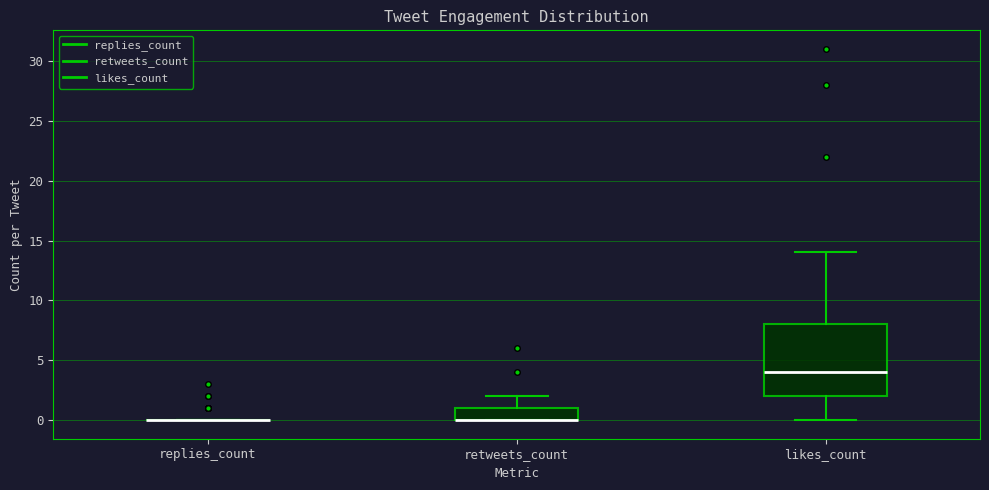

Which box is the tallest, from its lower edge to its upper edge?

likes_count